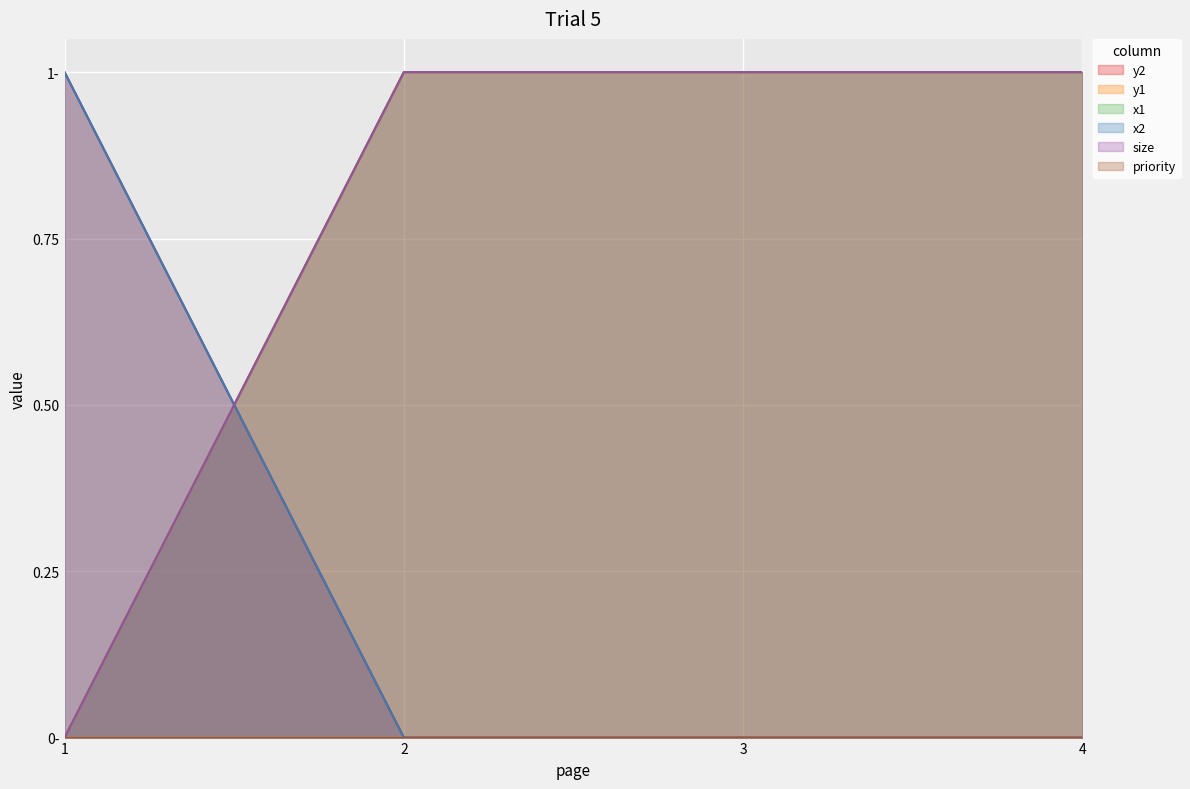

At how many categories does at least one series exceed 0?

4